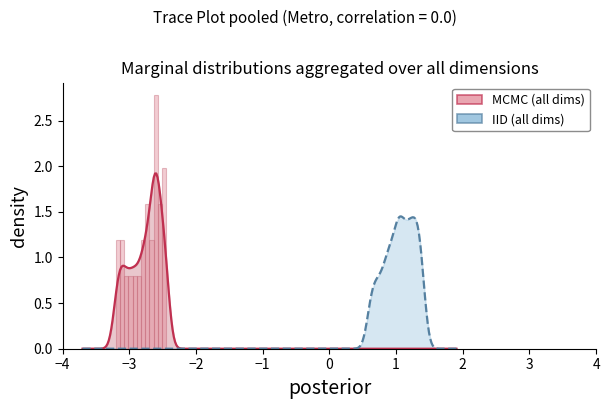

How many data points in y are less than 1?

16